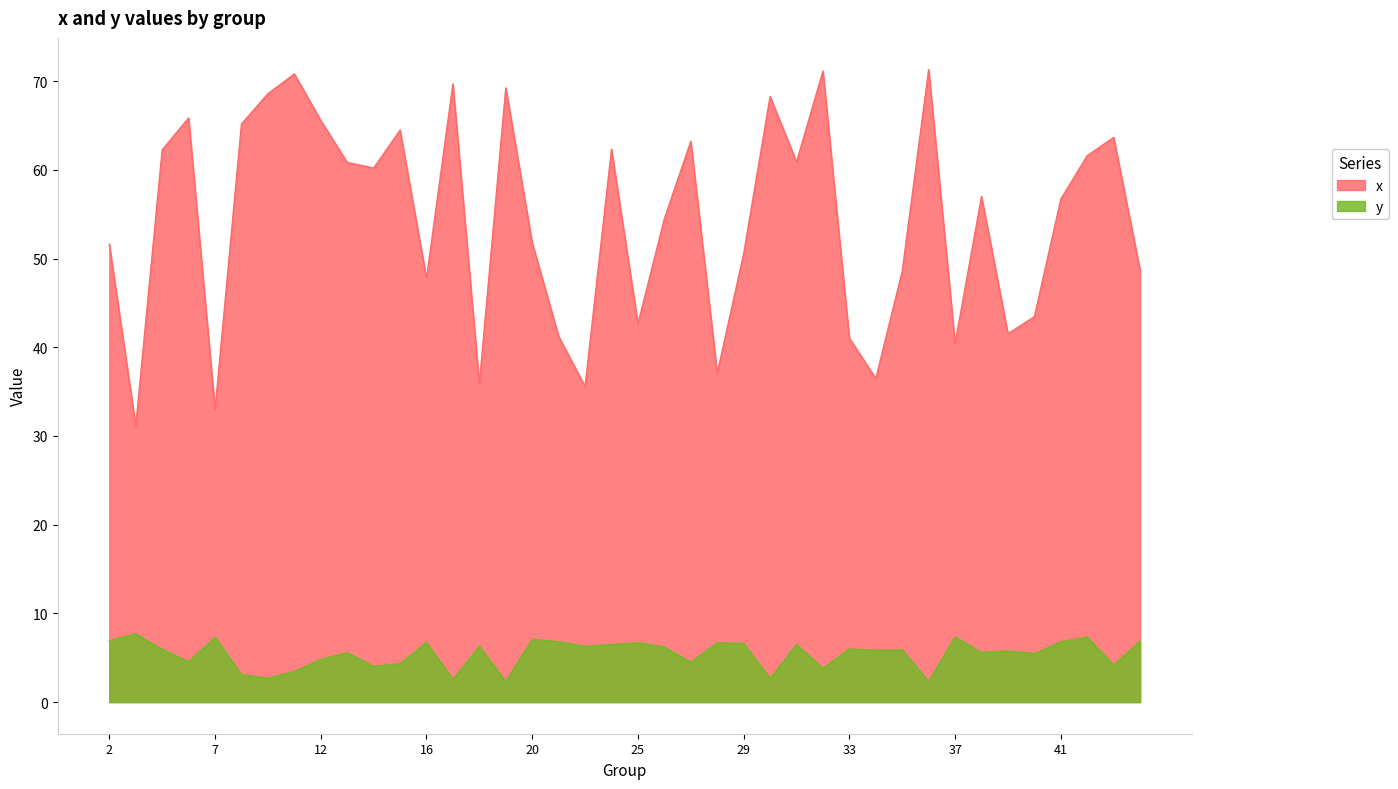

The value of y at 17 is 2.6. True or false?

True